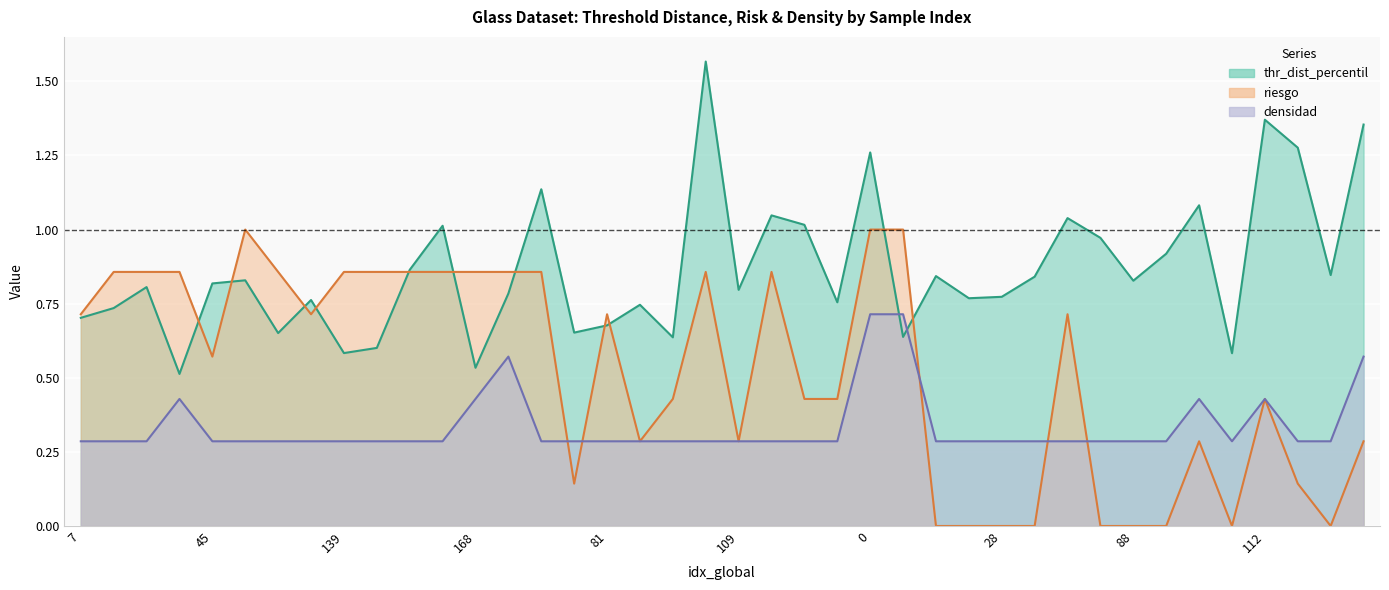

What is the total value across all series at 156?

1.5